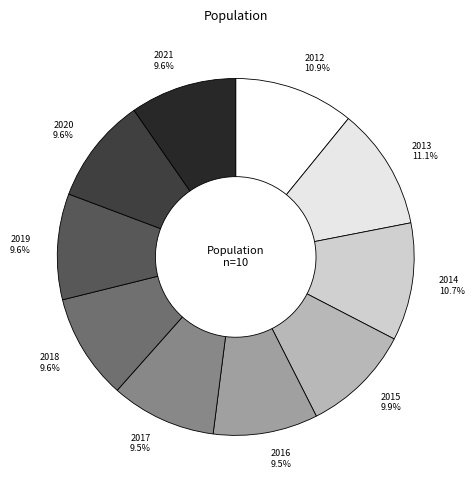

True or false: 2014 accounts for 11% of the total.

True